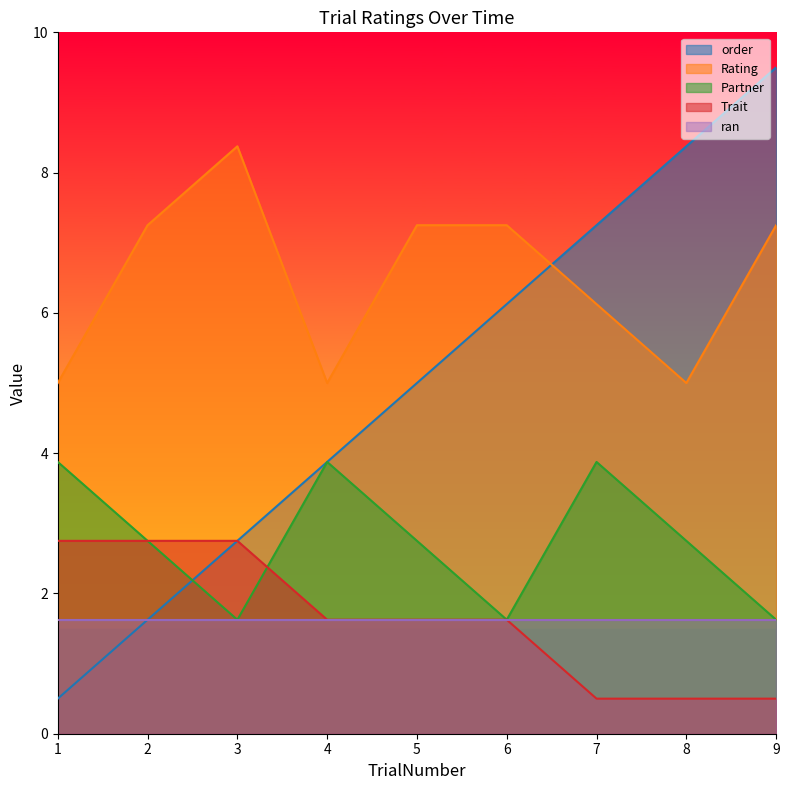

What is the sum of all Partner values?

24.8